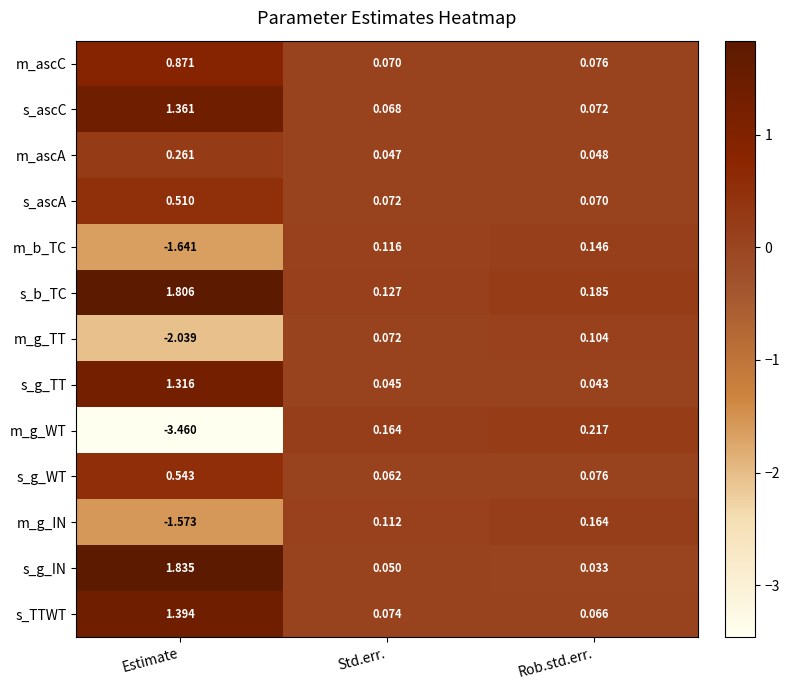

How many categories are shown in the chart?

3